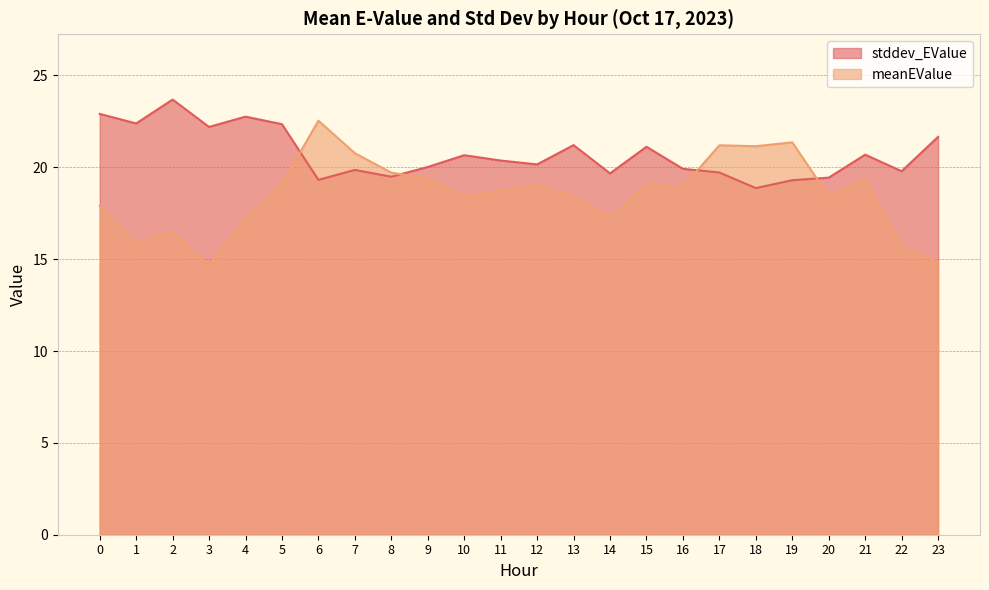

Does the chart display data point markers on the line(s)?

No